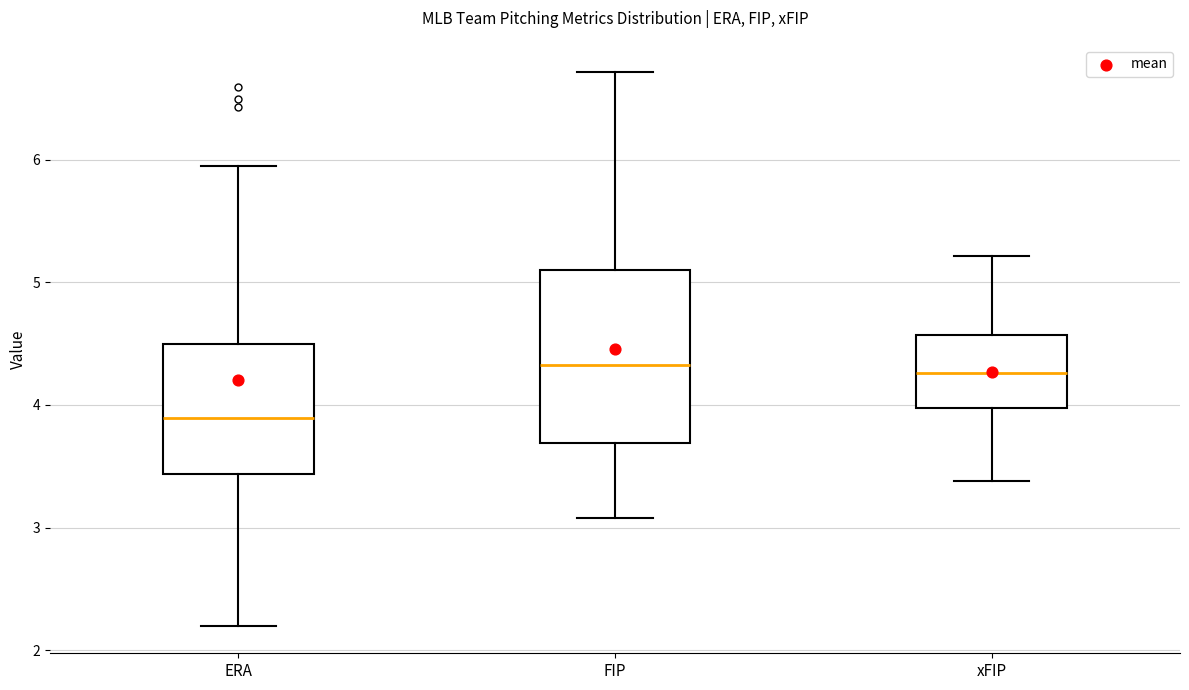

Reading left to right, read every box against the y-axis: the position of its median line, the range the box covers, and the ends of its whiskers. The values are not printed on the chart, so give them approximately, as read against the axis.

ERA: median 3.9, box 3.4 to 4.5, whiskers 2.2 to 6.0
FIP: median 4.3, box 3.7 to 5.1, whiskers 3.1 to 6.7
xFIP: median 4.3, box 4.0 to 4.6, whiskers 3.4 to 5.2